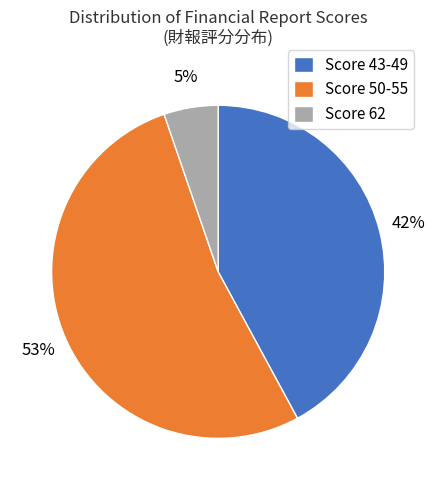

Rank the categories by value from highest to lowest.

Score 50-55, Score 43-49, Score 62